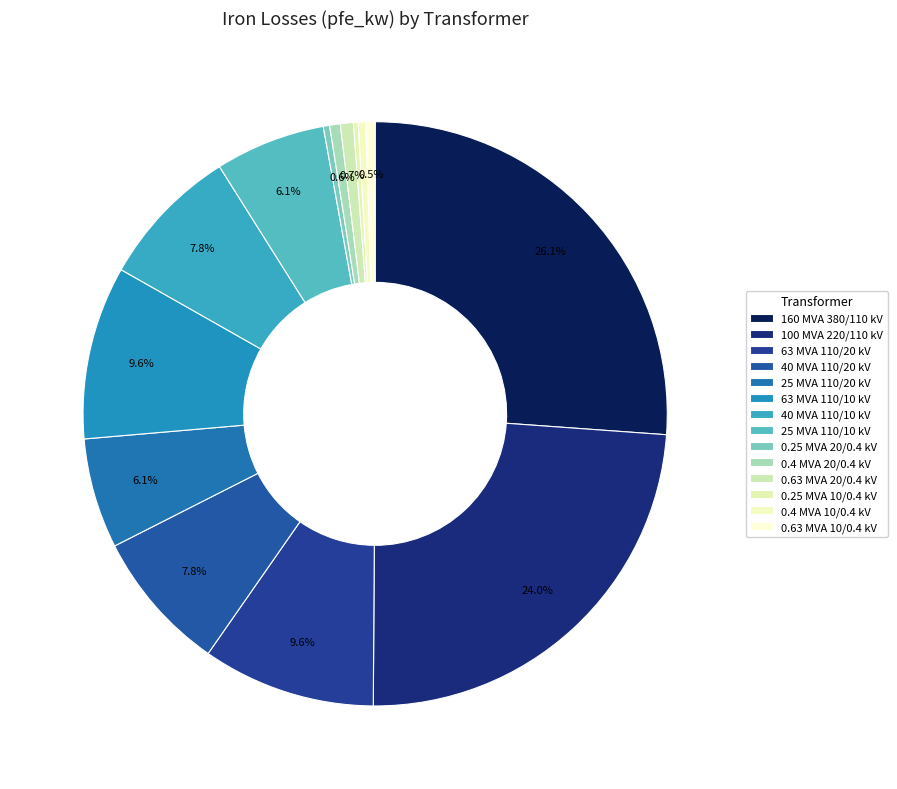

Does any single category account for the majority?

No